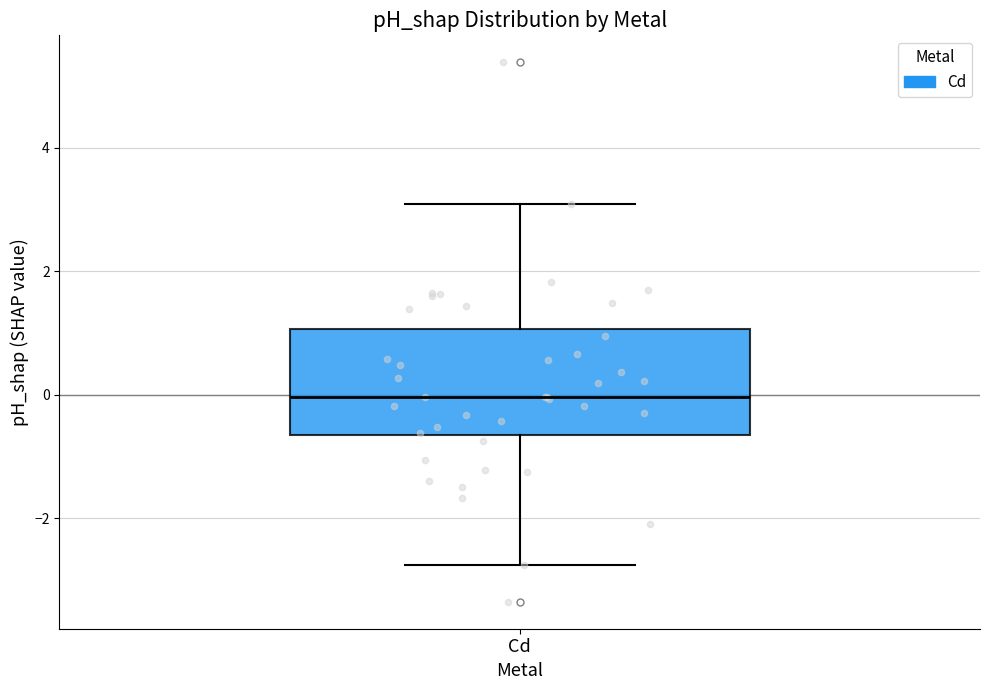

Transcribe this box plot: give where the median line is, the range the box spans, and where the two whiskers end, as read against the y-axis. The values are not printed on the chart, so give them approximately, as read against the axis.

median 0.0, box -0.6 to 1.0, whiskers -2.8 to 3.0